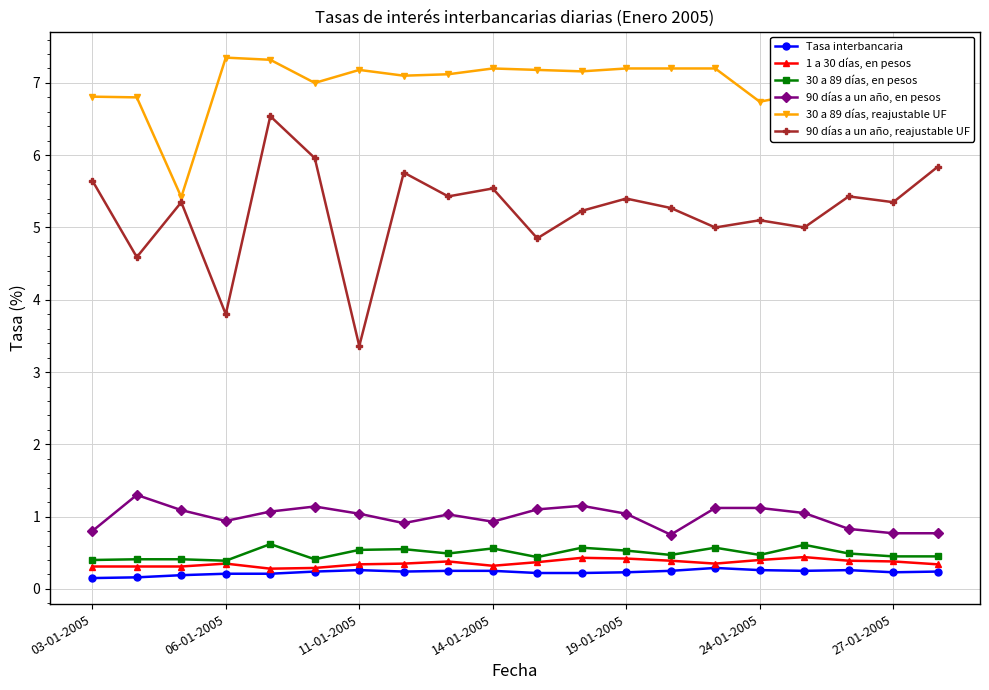

Which series has the largest total across all categories?

30 a 89 días, reajustable UF